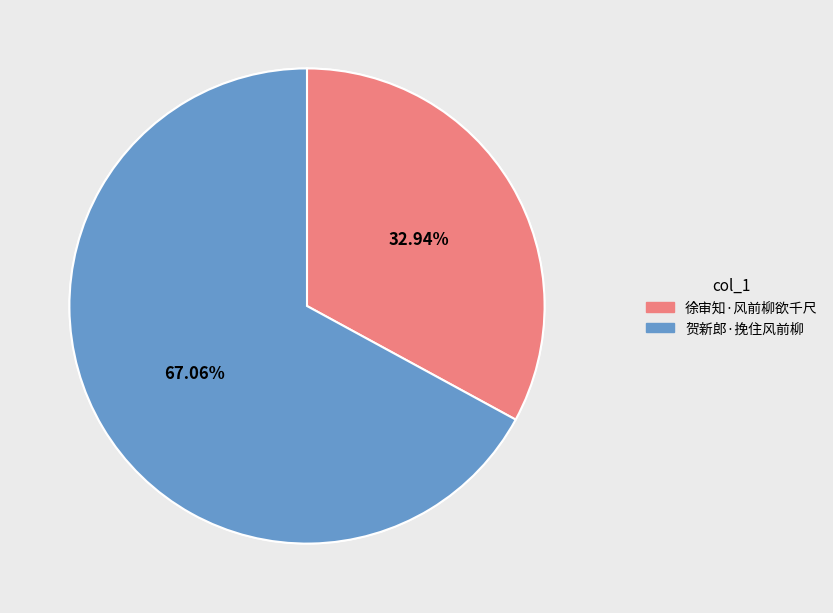

To the nearest percent, what portion does 贺新郎·挽住风前柳 represent?

67%